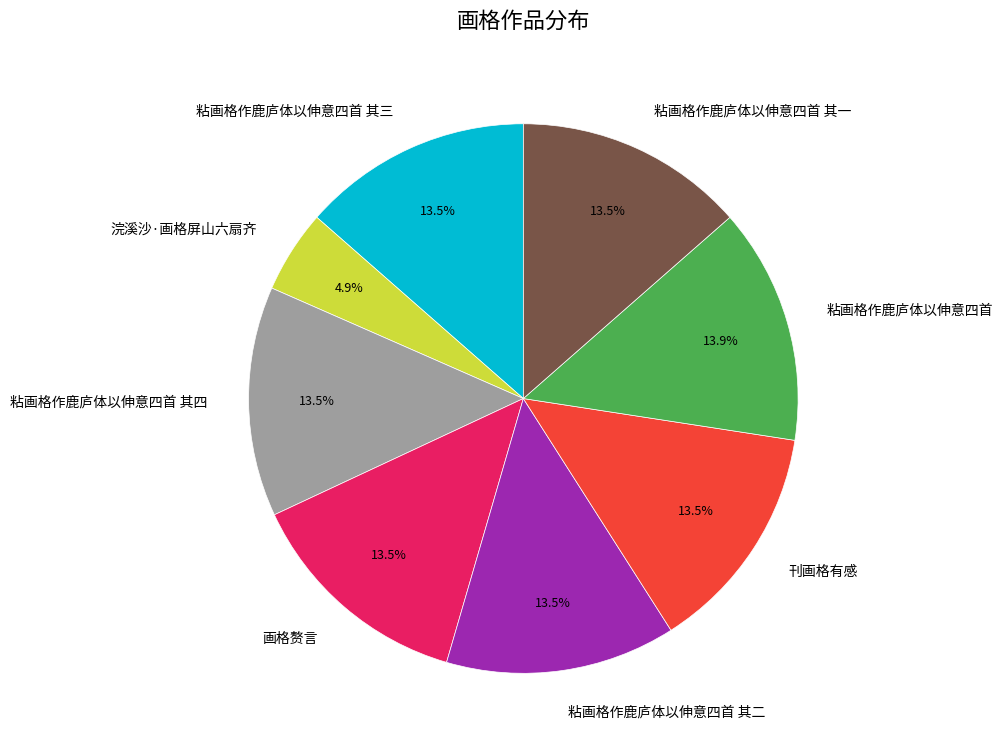

Which slice is the smallest?

浣溪沙·画格屏山六扇齐